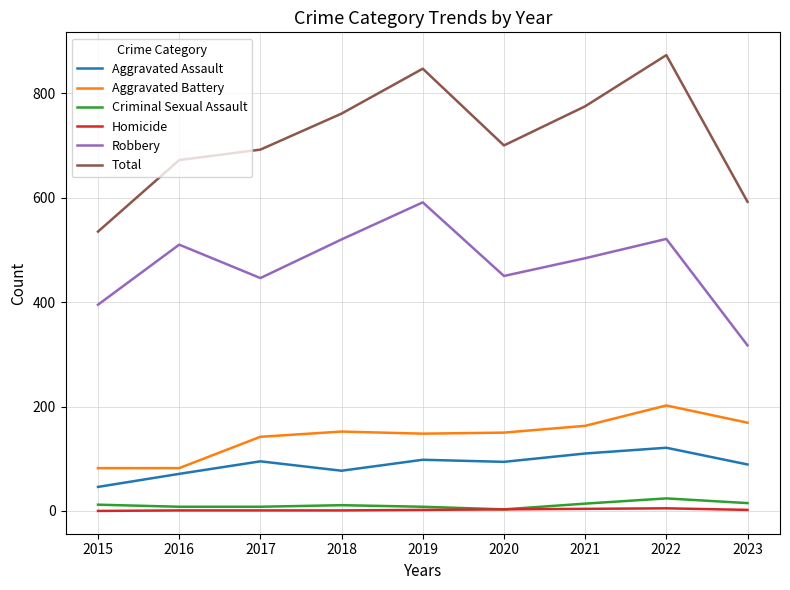

At which category does Aggravated Assault reach its first local peak?

2017